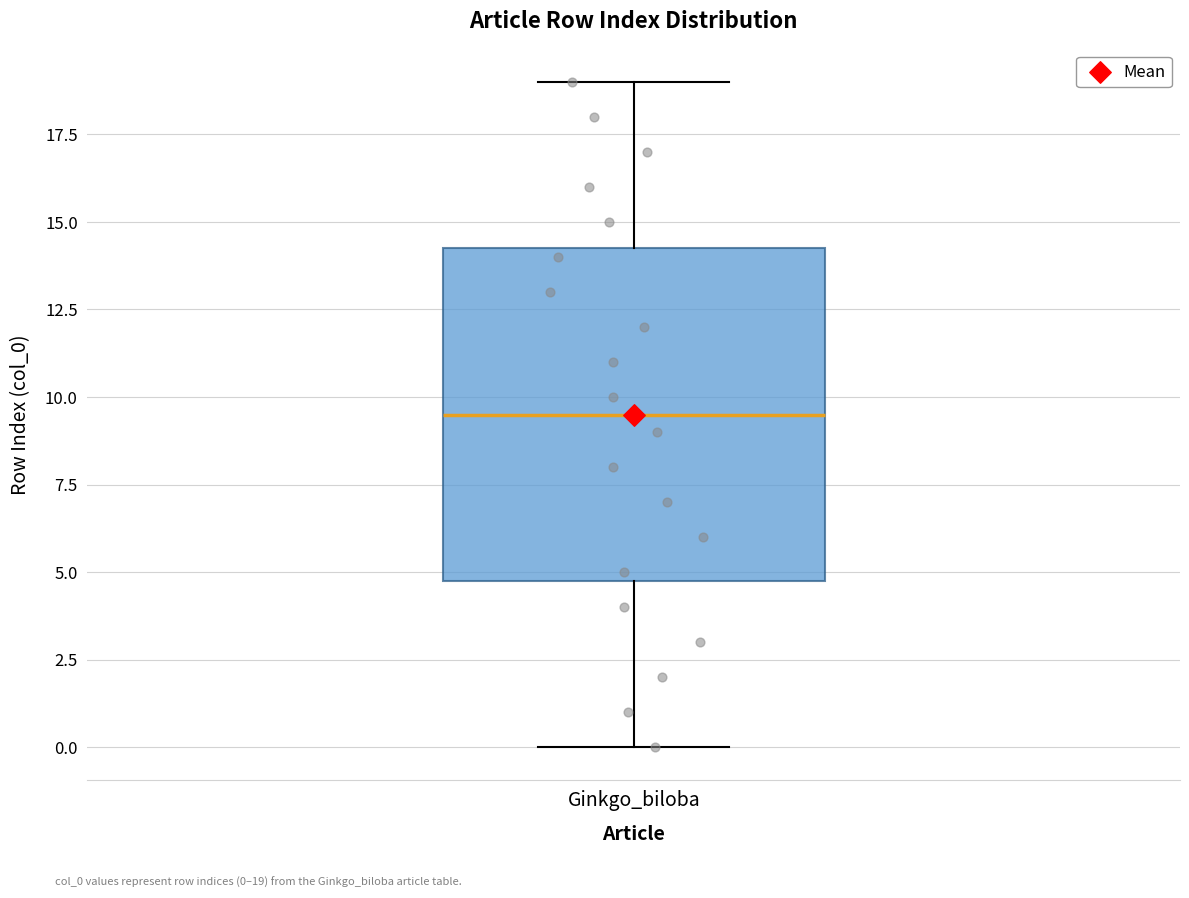

Read this box plot against the y-axis: the position of the median line, the range covered by the box, and the ends of both whiskers. The values are not printed on the chart, so give them approximately, as read against the axis.

median 9.5, box 5.0 to 14.5, whiskers 0.0 to 19.0